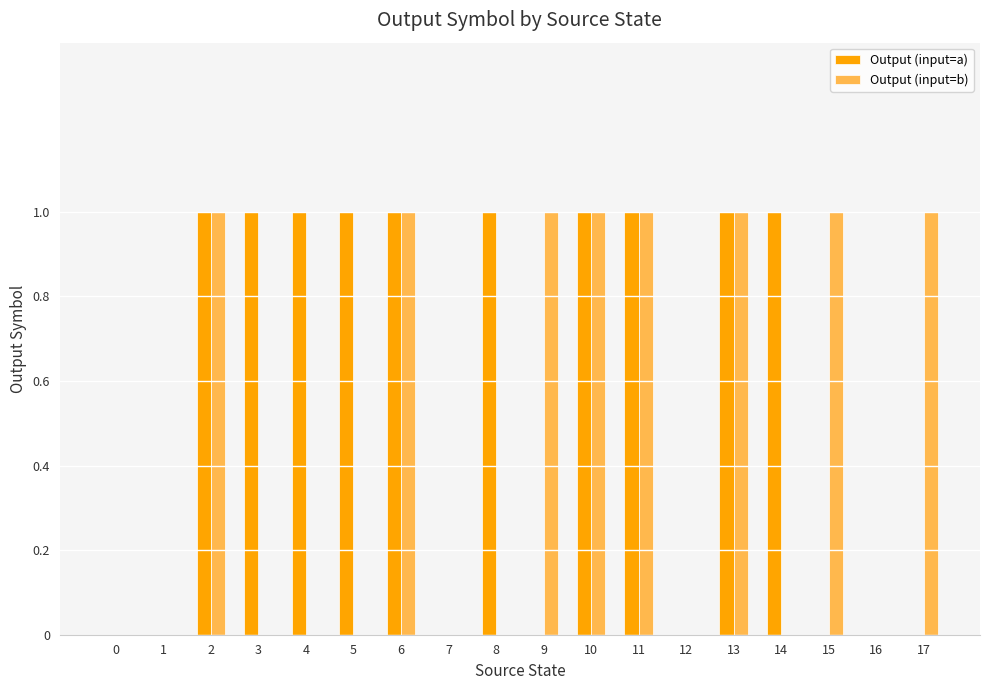

Between 9 and 16, which series saw the biggest shift?

Output (input=b)